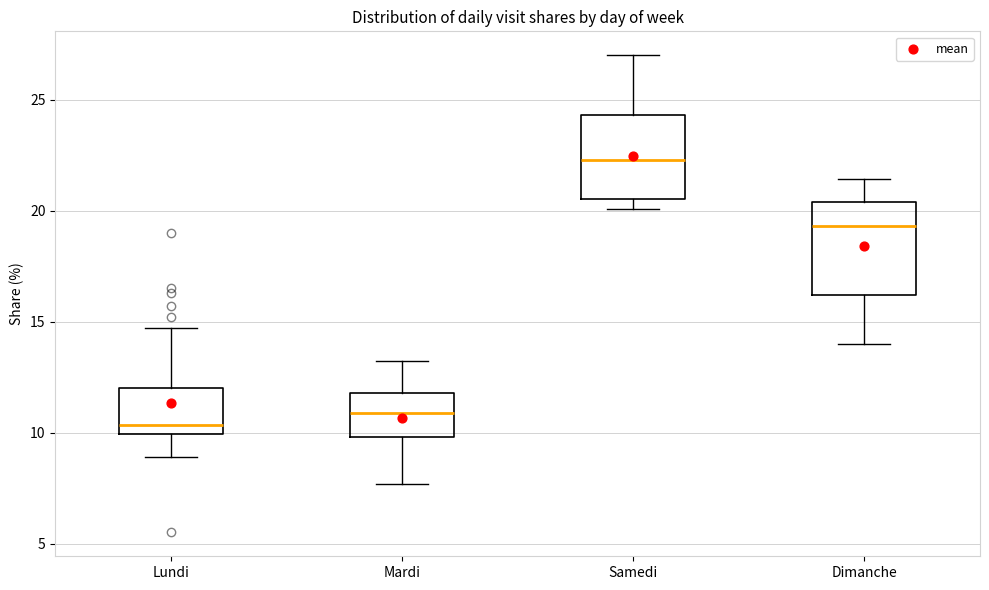

Reading left to right, read every box against the y-axis: the position of its median line, the range the box covers, and the ends of its whiskers. The values are not printed on the chart, so give them approximately, as read against the axis.

Lundi: median 10.5, box 10.0 to 12.0, whiskers 9.0 to 14.5
Mardi: median 11.0, box 10.0 to 12.0, whiskers 7.5 to 13.0
Samedi: median 22.5, box 20.5 to 24.5, whiskers 20.0 to 27.0
Dimanche: median 19.5, box 16.0 to 20.5, whiskers 14.0 to 21.5